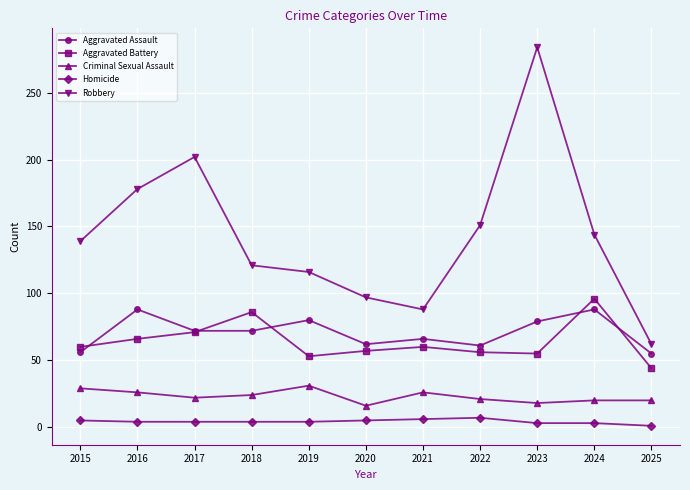

How many lines are shown in the chart?

5